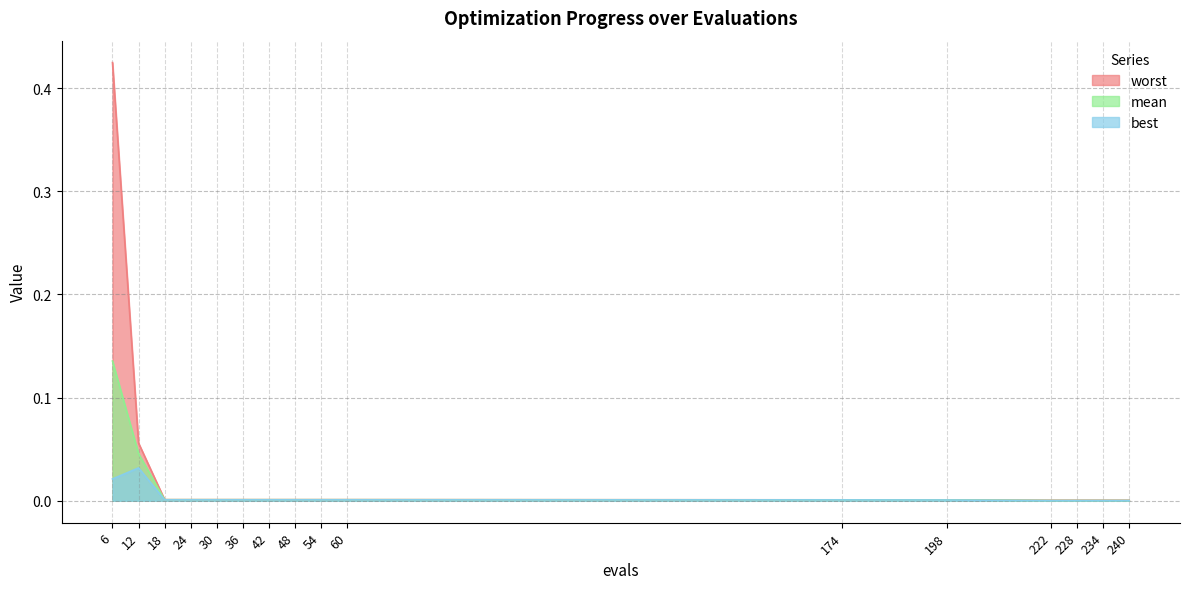

Which has a higher value, 222 or 42?

42